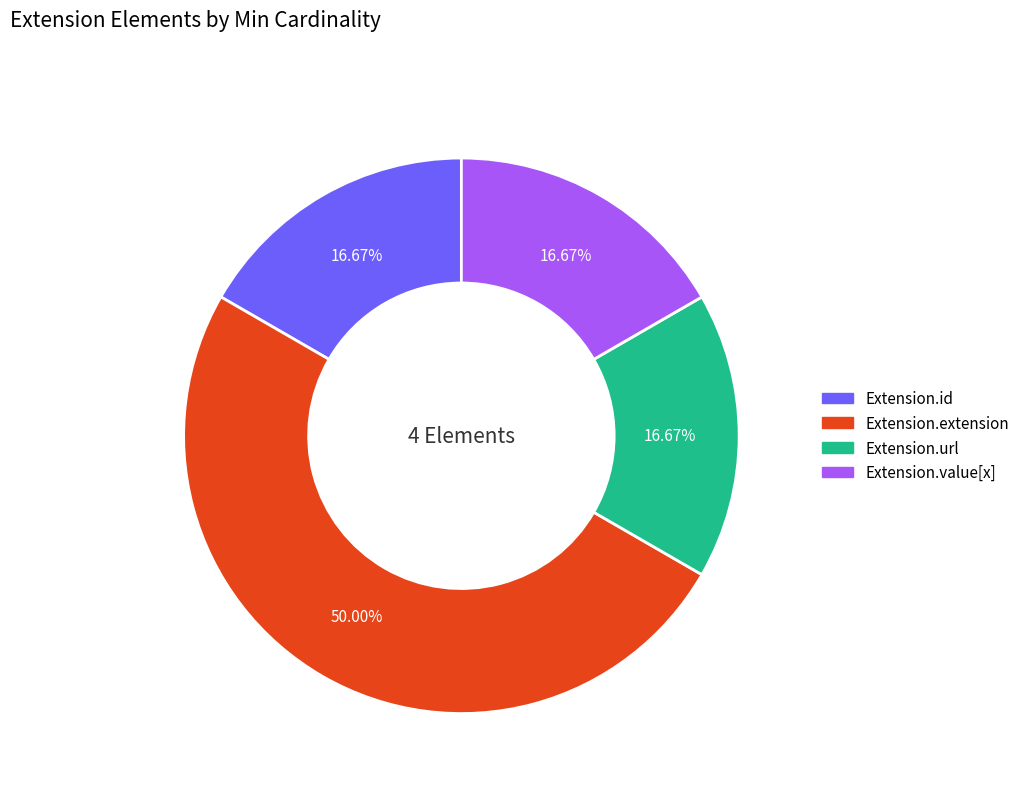

To the nearest percent, what is the average slice percentage?

25%